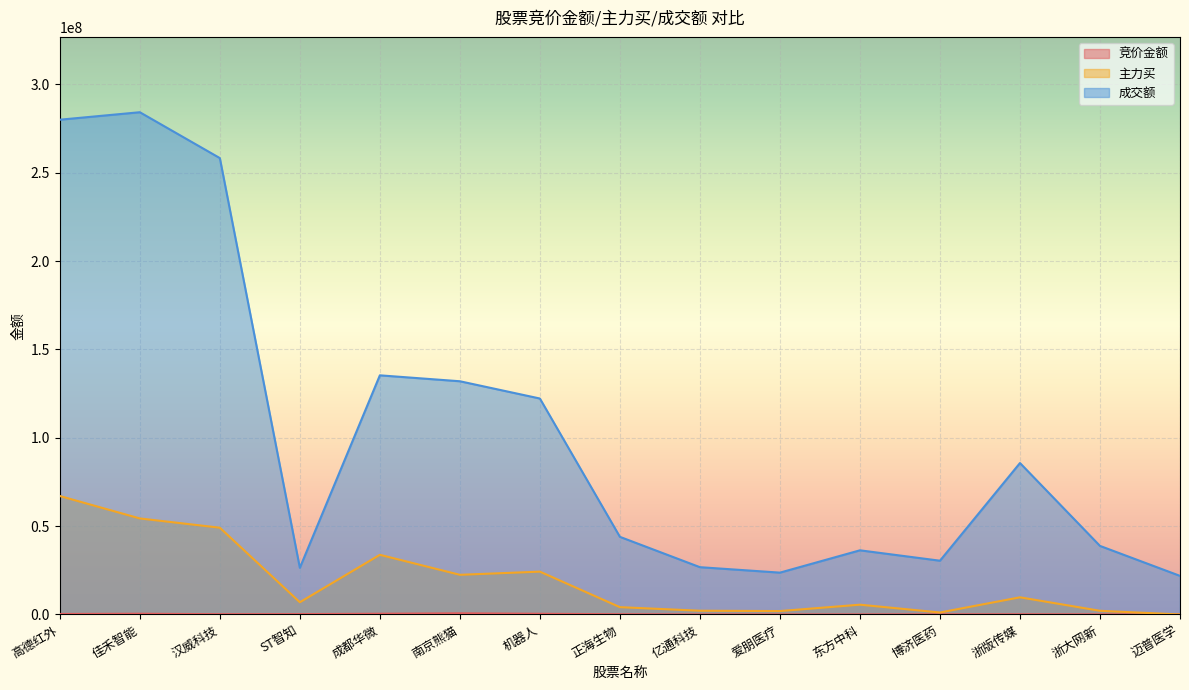

What is the highest value of the 竞价金额 series?

648636